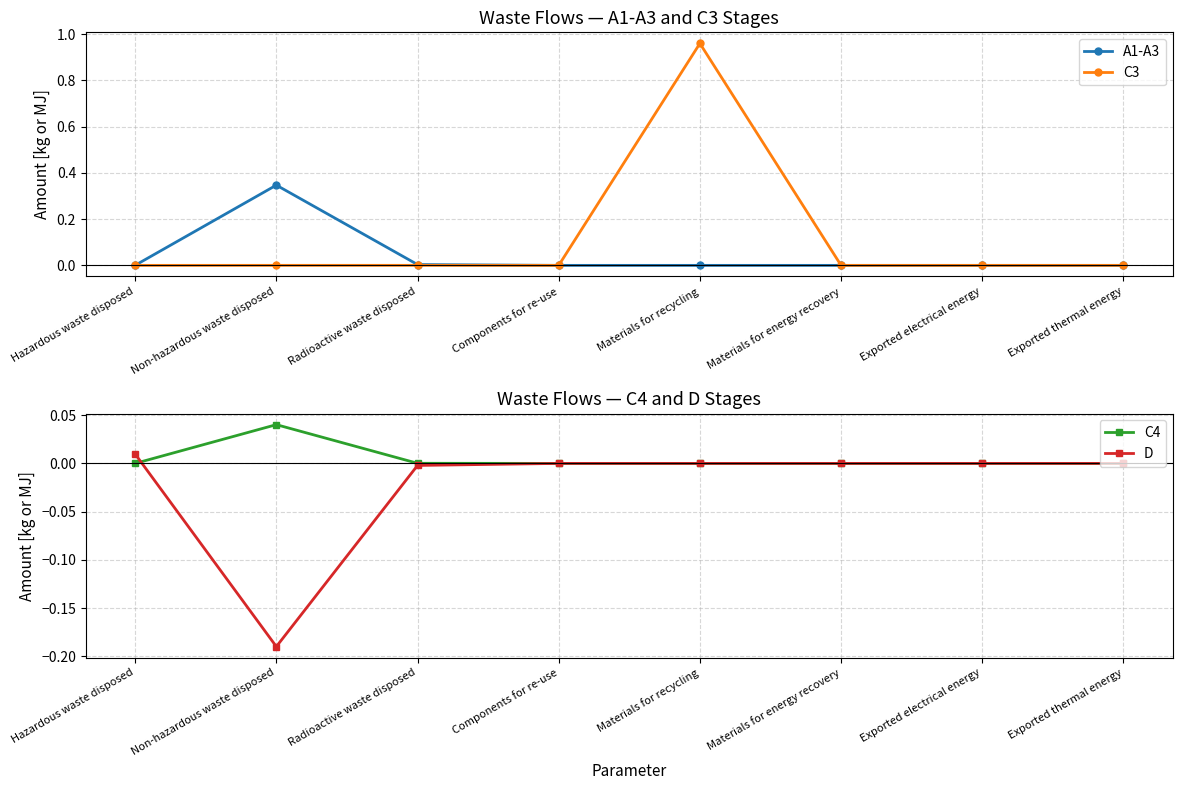

After their last crossing, which series has the higher values: C4 or D?

C4